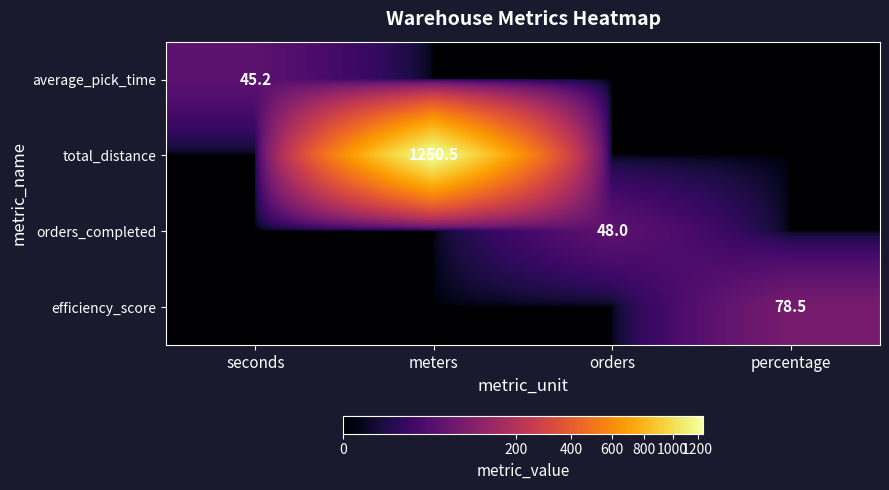

Is it true that average_pick_time equals 45.2 at seconds?

True